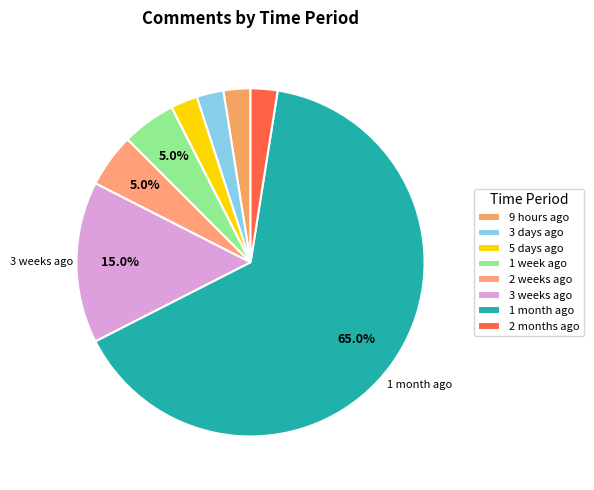

What percentage is the 5 days ago slice, to the nearest percent?

2%